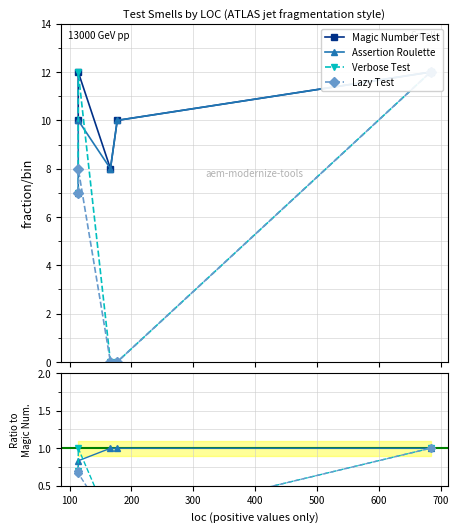

Which series has the largest total across all categories?

Magic Number Test